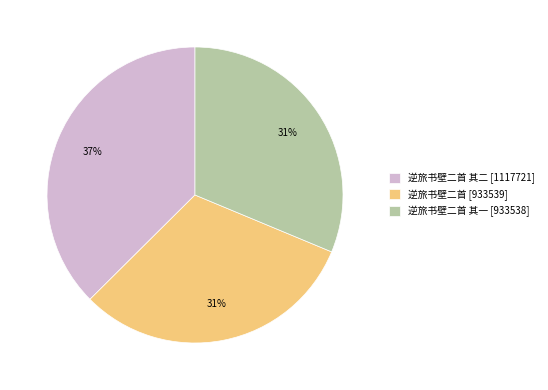

To the nearest percent, what portion does 逆旅书壁二首 其一 [933538] represent?

31%